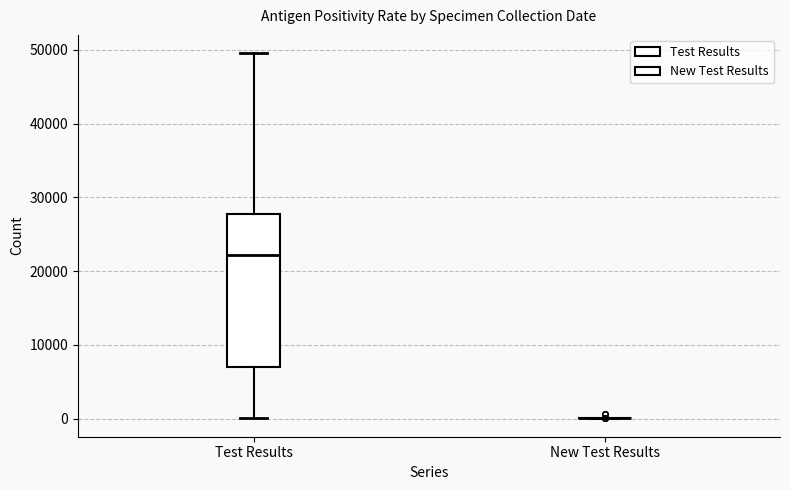

Comparing the boxes themselves (not the whiskers), which one is the tallest?

Test Results